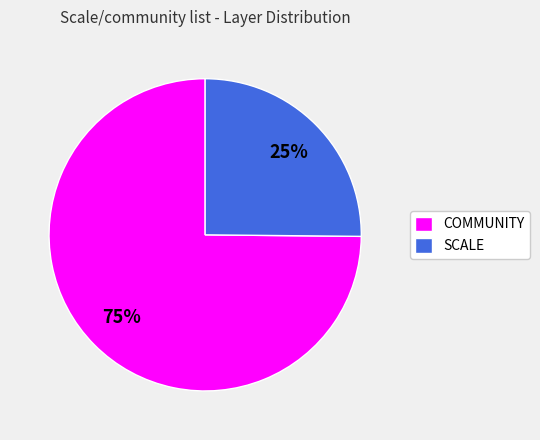

Between SCALE and COMMUNITY, which is larger?

COMMUNITY